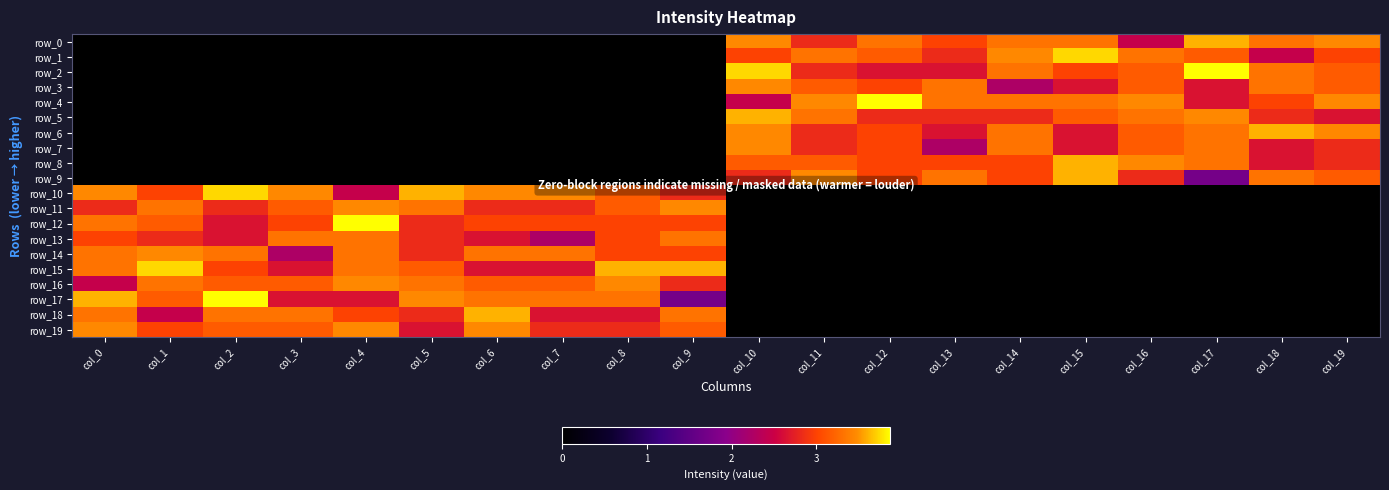

The row_15 series shows 1.5 at col_7. True or false?

False